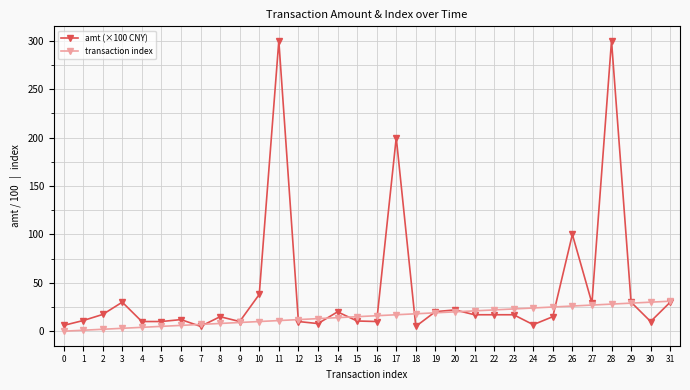

At which category is the sum across all series the highest?

28